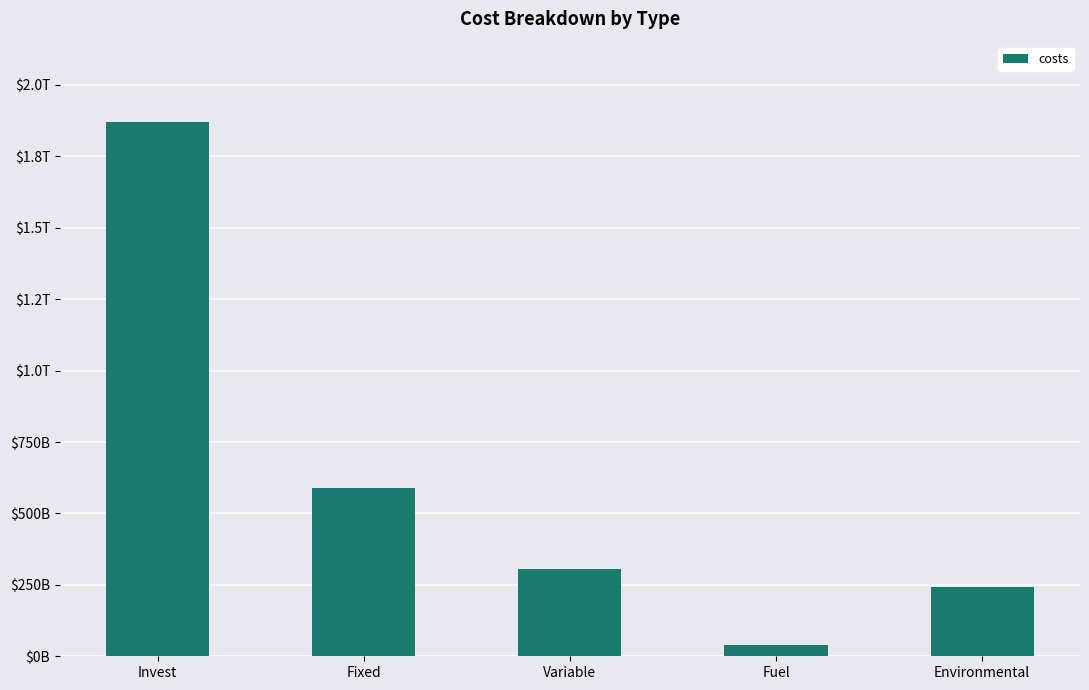

What is the label of the 5th bar from the right?

Invest